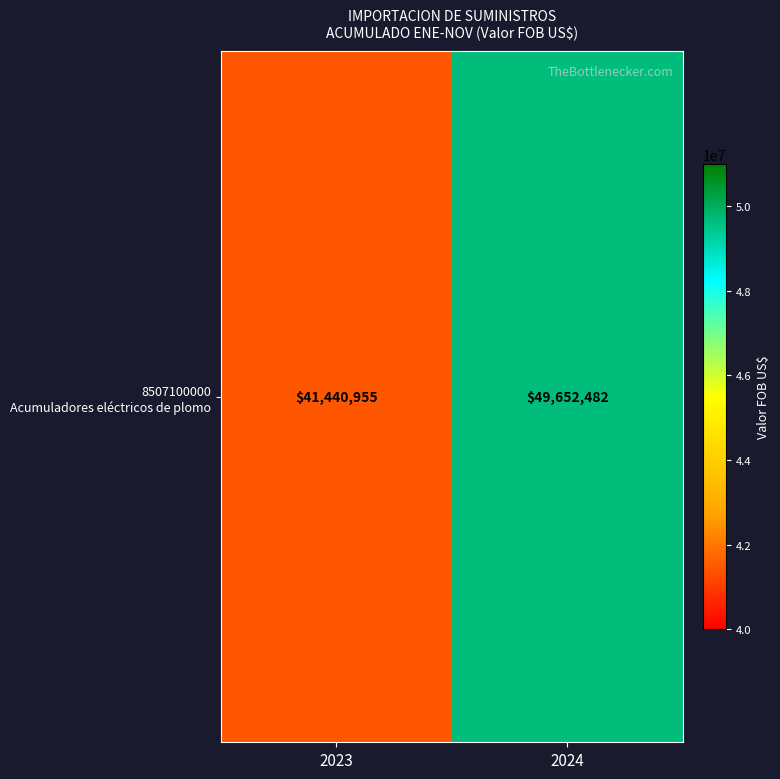

List the labels in order of value, smallest first.

2023, 2024